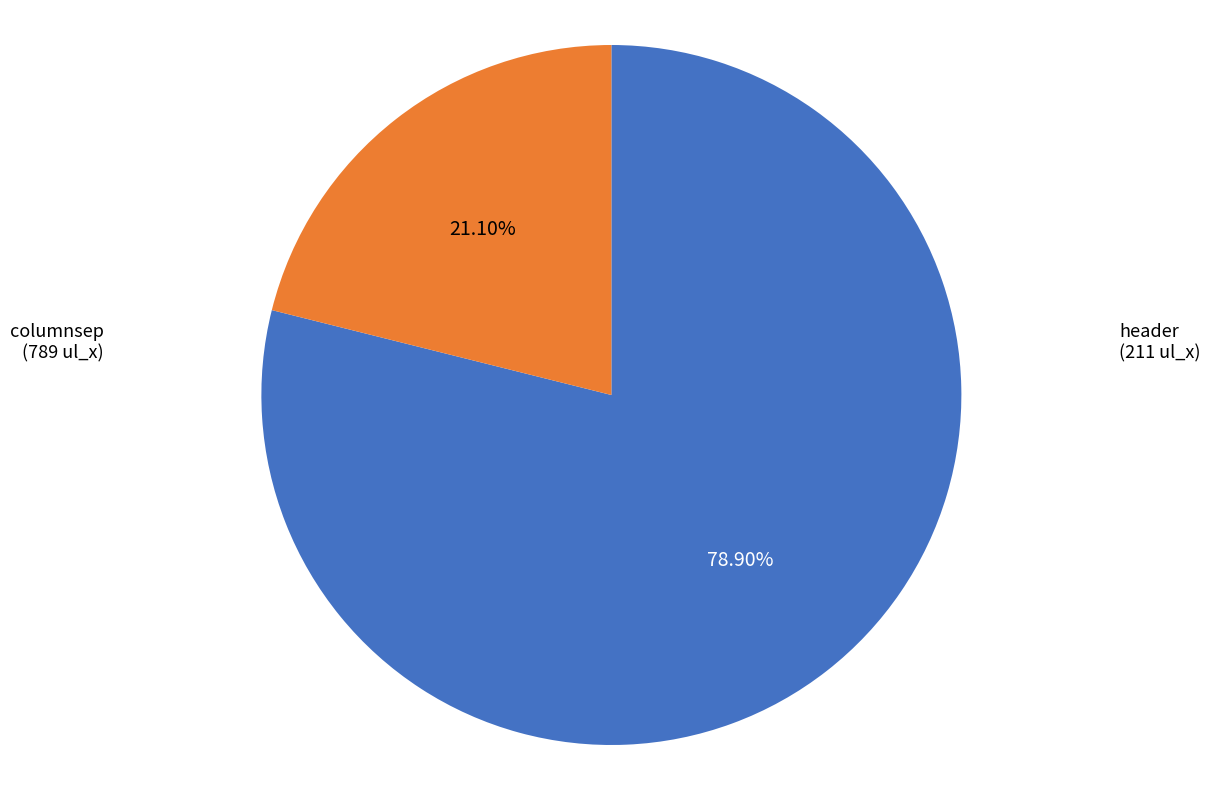

Is there a majority slice in this chart?

Yes